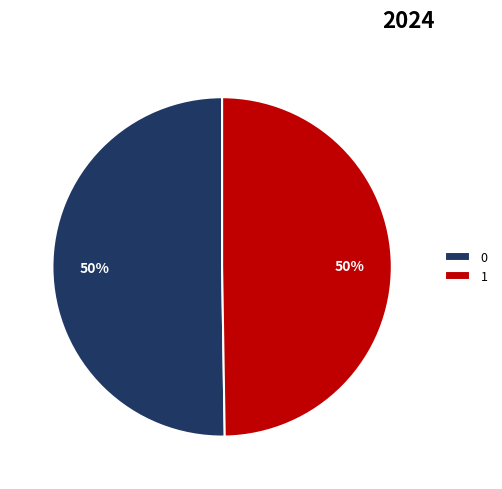

Count the number of slices in the pie.

2